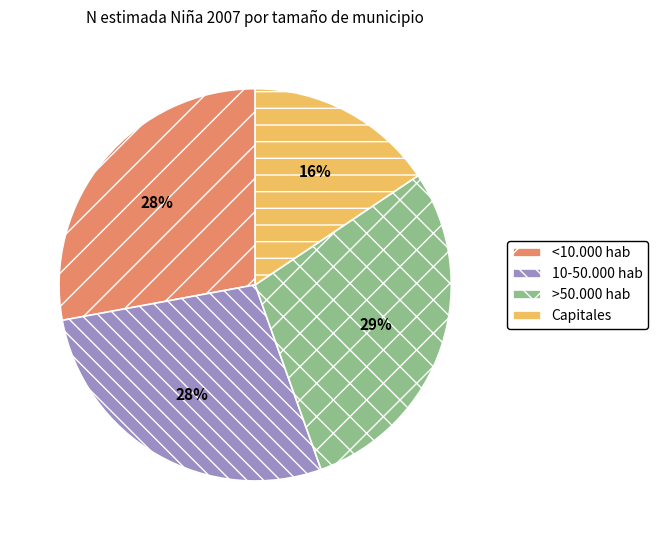

To the nearest percent, what percentage of the pie is 10-50.000 hab?

28%